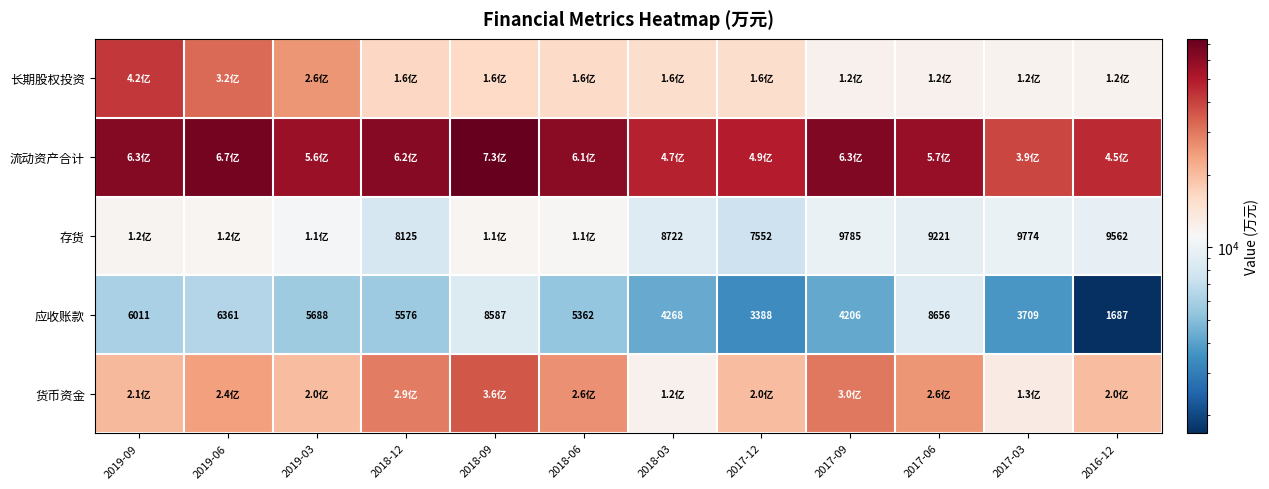

At how many categories does at least one series exceed 56684?

7